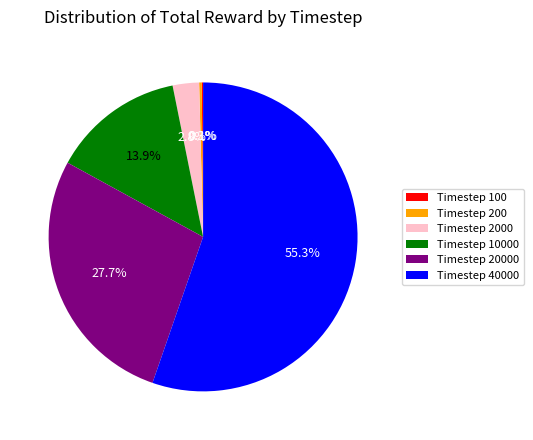

Which slice represents more than half of the pie?

Timestep 40000